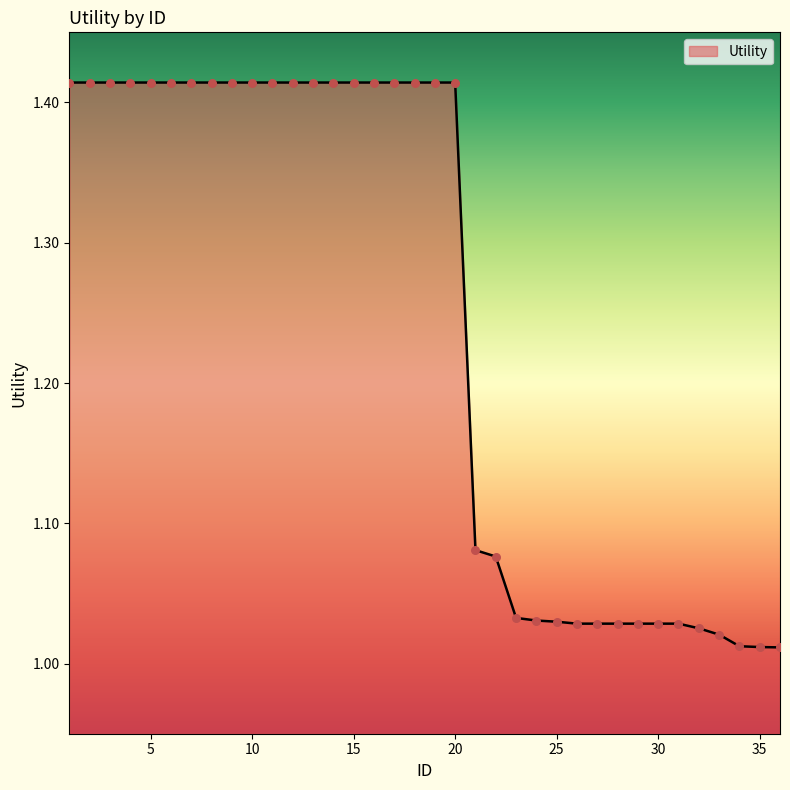

What is the difference between the maximum and minimum values?

0.4